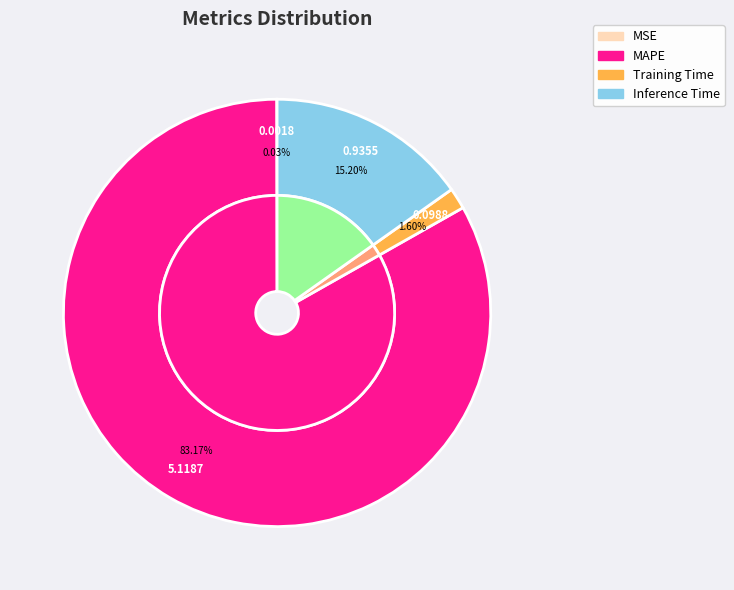

The Inference Time slice represents 7% of the pie. True or false?

False